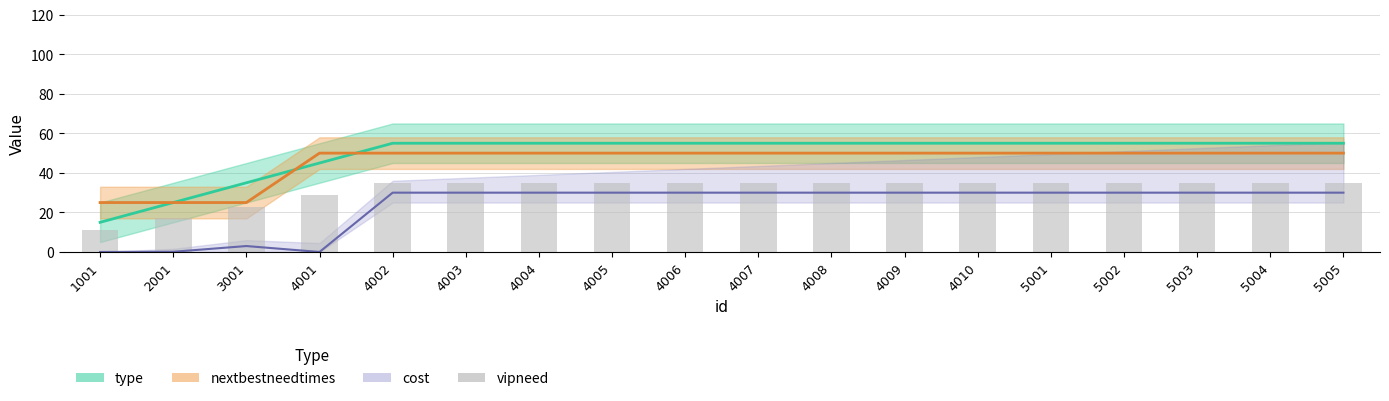

Reading left to right, transcribe all the data shown in this chart.

1001=11	2001=17	3001=23	4001=29	4002=35	4003=35	4004=35	4005=35	4006=35	4007=35	4008=35	4009=35	4010=35	5001=35	5002=35	5003=35	5004=35	5005=35